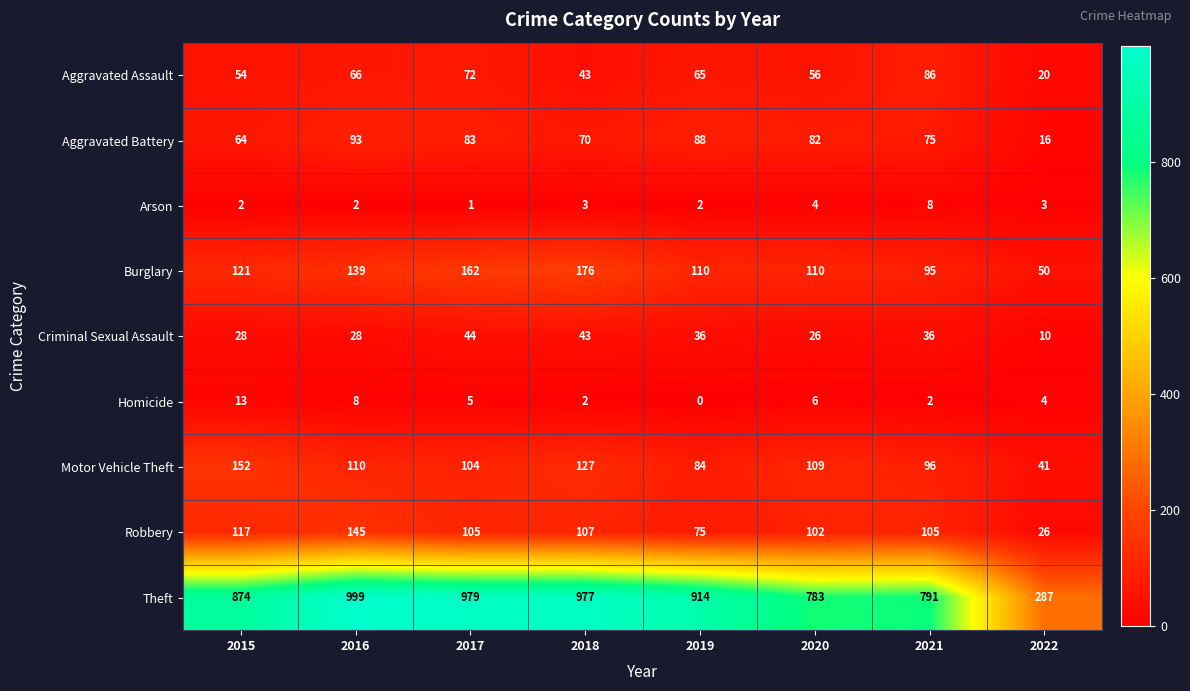

What is the difference between the Burglary values at 2017 and 2016?

23